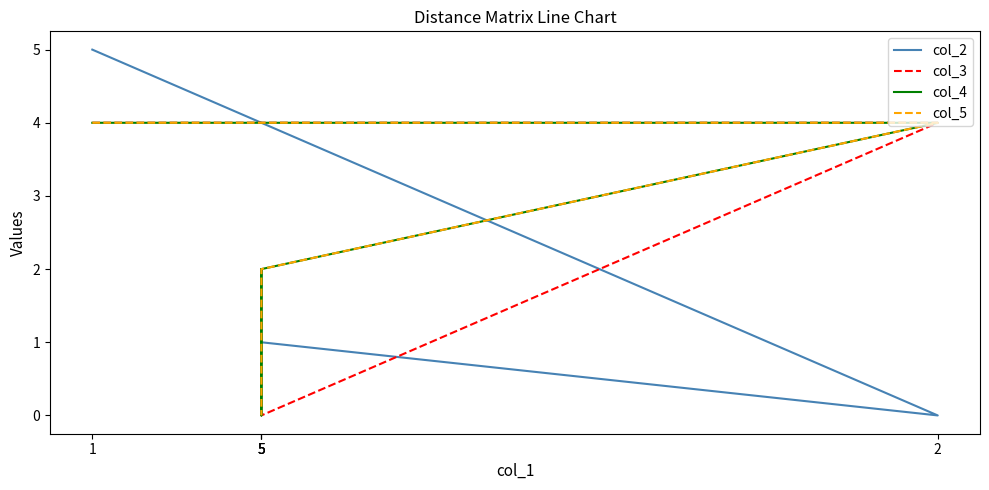

Which series ends up on top after the final intersection of col_4 and col_3?

col_3